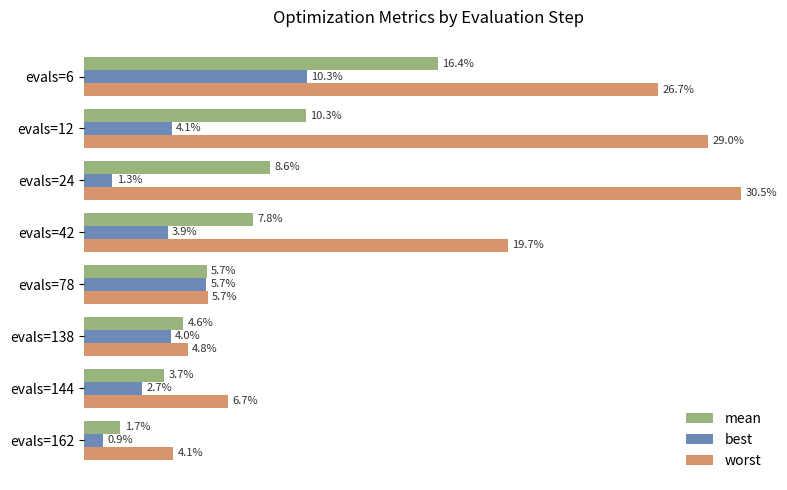

At how many categories does at least one series exceed 0?

8